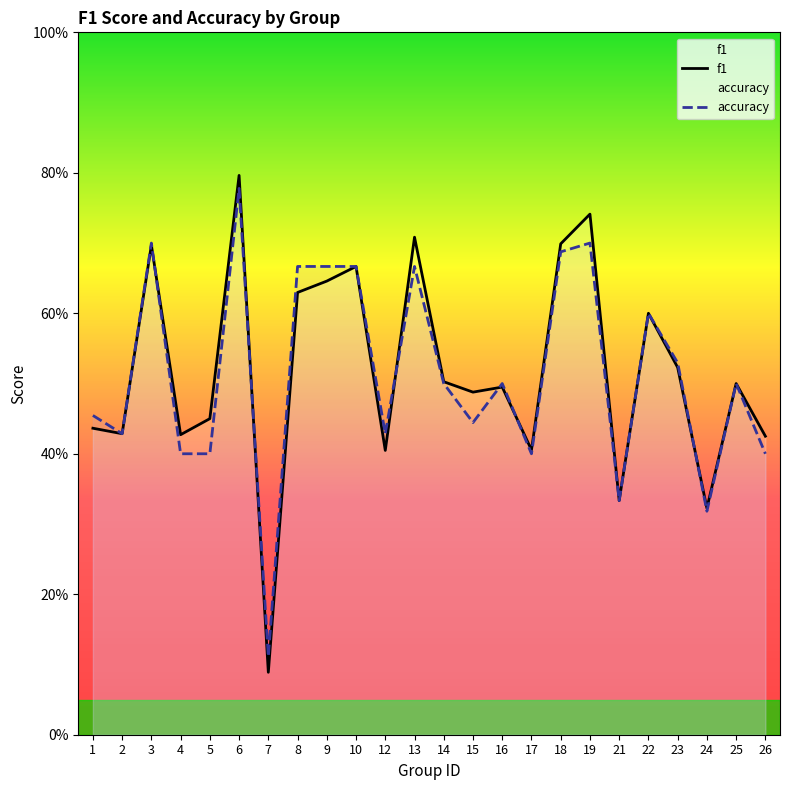

Does the chart display data point markers on the line(s)?

No